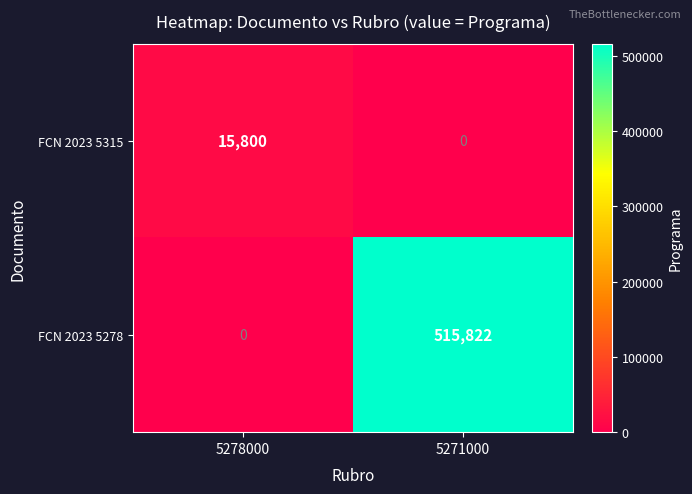

List the series in order of their peak value, lowest first.

FCN 2023 5315, FCN 2023 5278